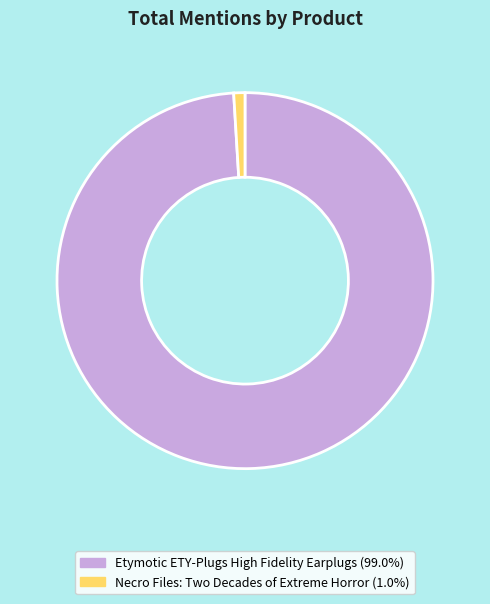

Rank the categories by value from highest to lowest.

Etymotic ETY-Plugs High Fidelity Earplugs, Necro Files: Two Decades of Extreme Horror